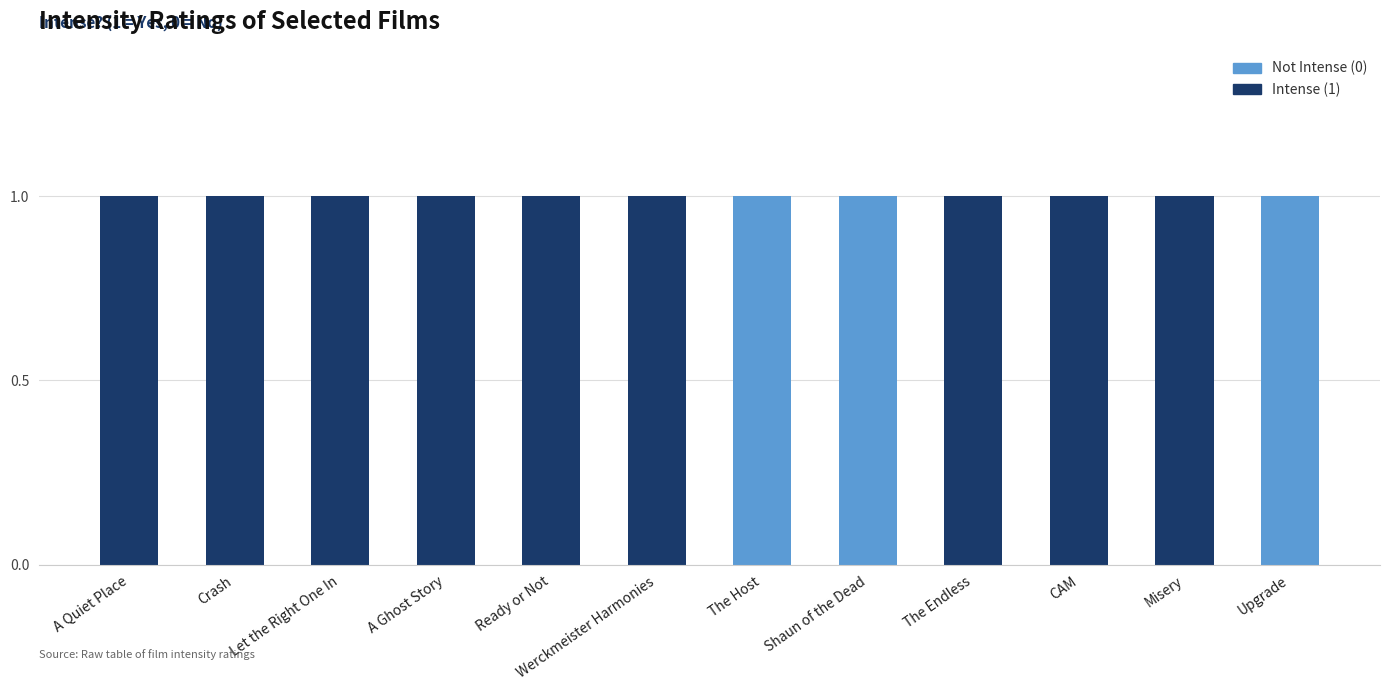

The value of Not Intense (0) at The Host is 1. True or false?

True